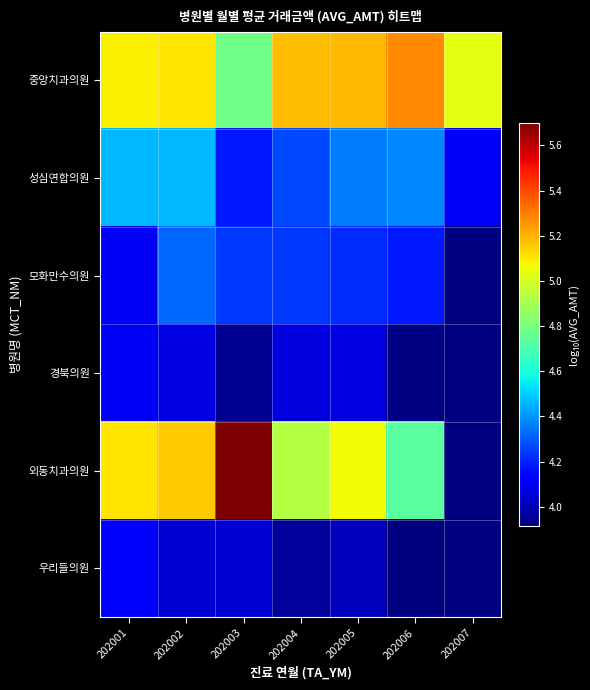

The value of 모화만수의원 at 202005 is 1.0. True or false?

False